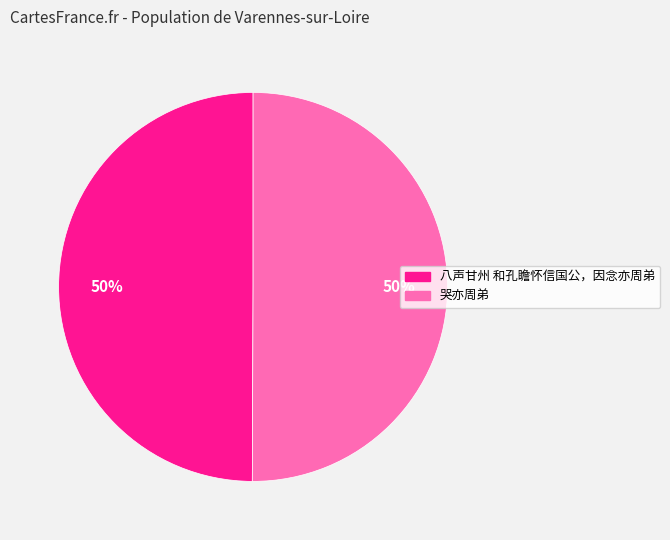

Approximately how many times larger is the value at 哭亦周弟 compared to 八声甘州 和孔瞻怀信国公，因念亦周弟?

1.0